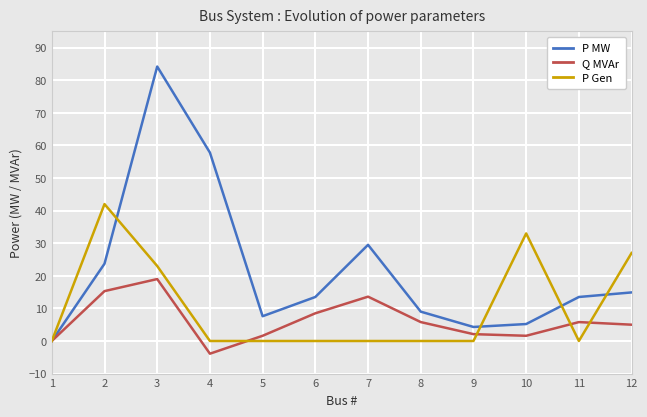

What is the difference between the maximum and minimum values in the P MW series?

84.2